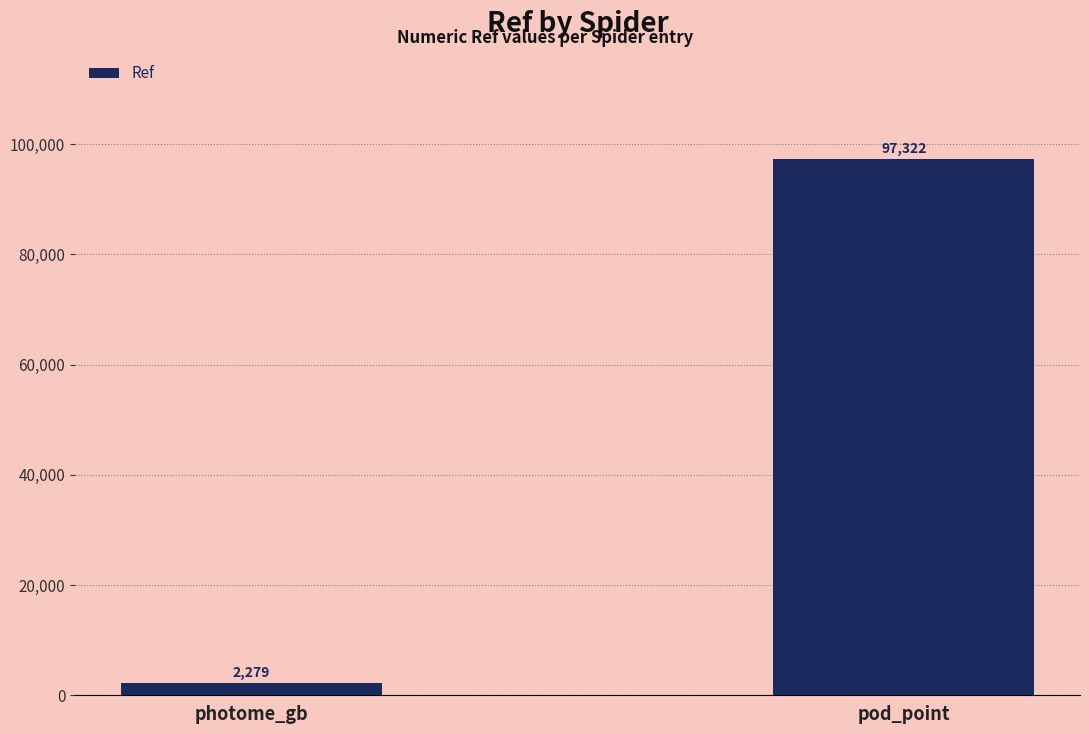

Approximately how many times larger is the value at pod_point compared to photome_gb?

42.7